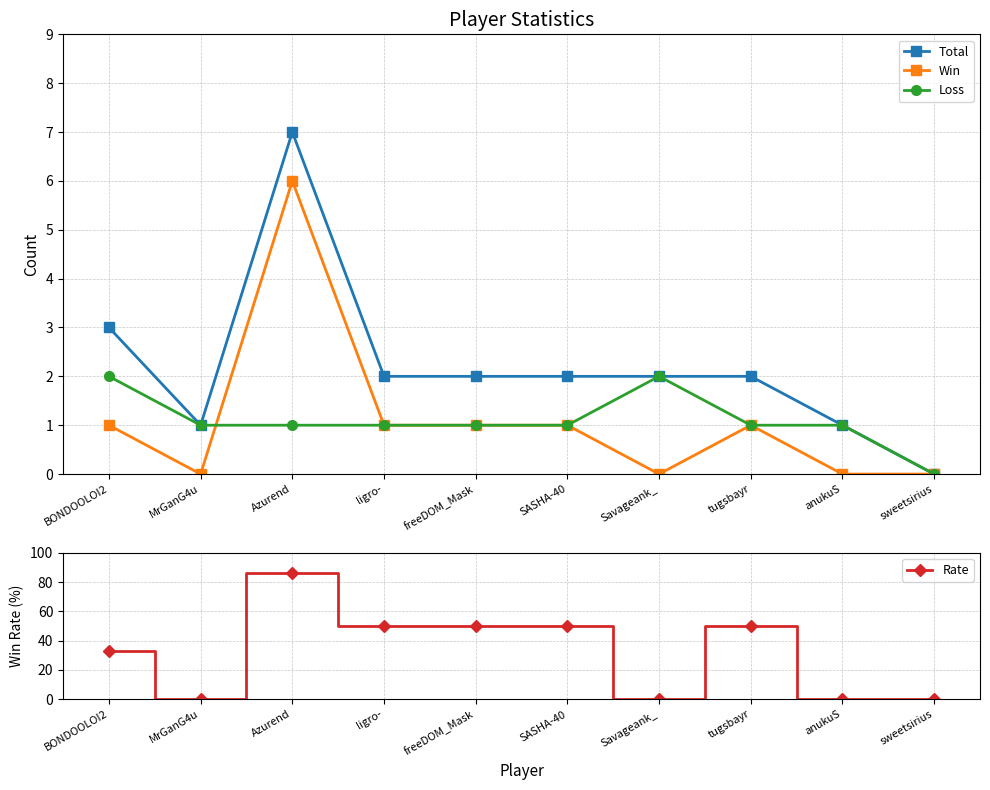

Reading right to left, list all the values displayed in this chart.

Total: 0	1	2	2	2	2	2	7	1	3
Win: 0	0	1	0	1	1	1	6	0	1
Loss: 0	1	1	2	1	1	1	1	1	2
Rate: 0	0	50	0	50	50	50	86	0	33